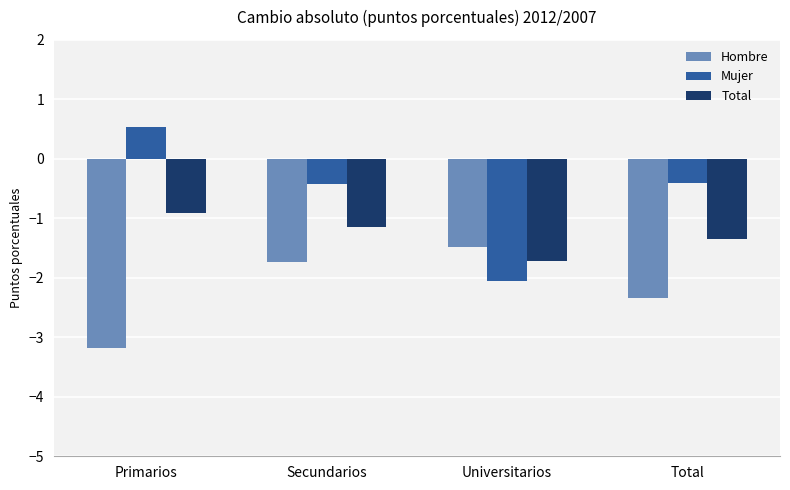

At which category does the chart reach its peak across all series?

Primarios